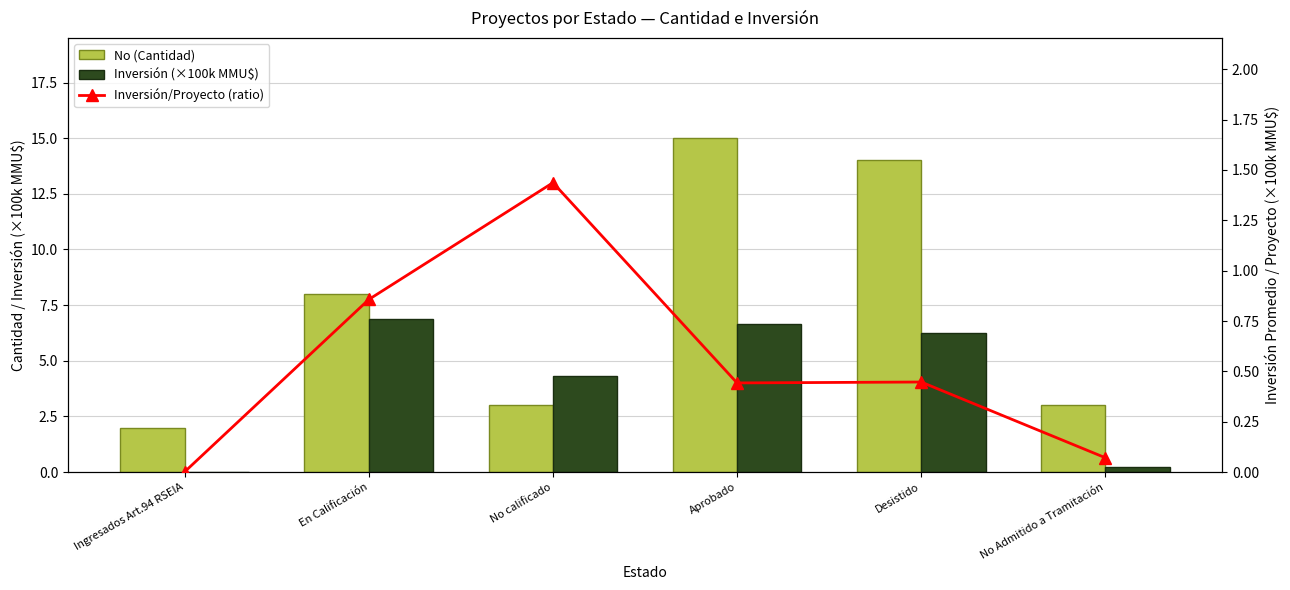

At which category is the sum across all series the highest?

Aprobado